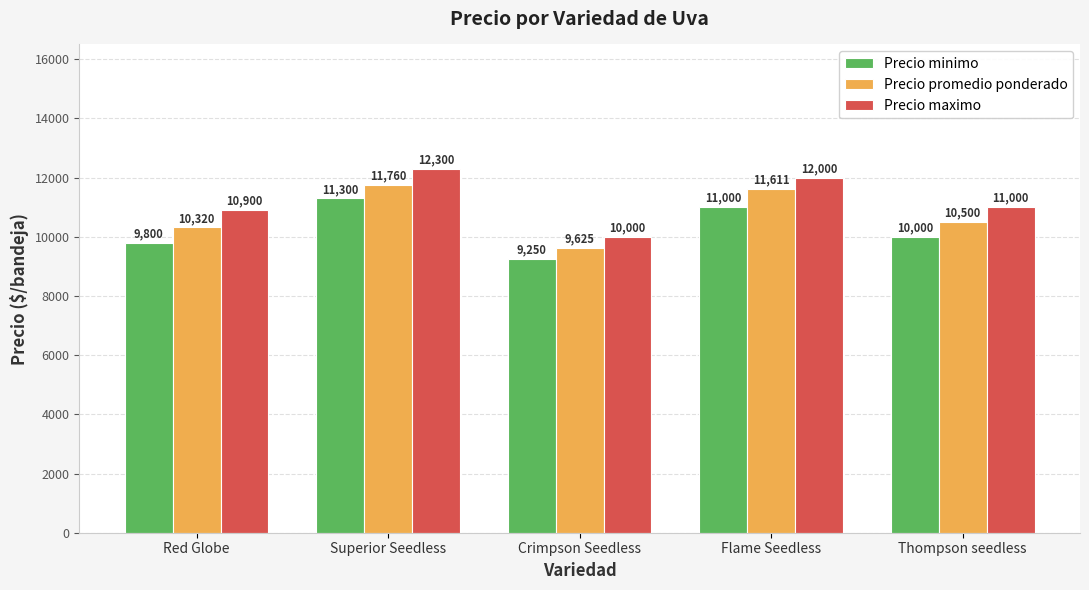

What is the sum of all Precio minimo values?

51350